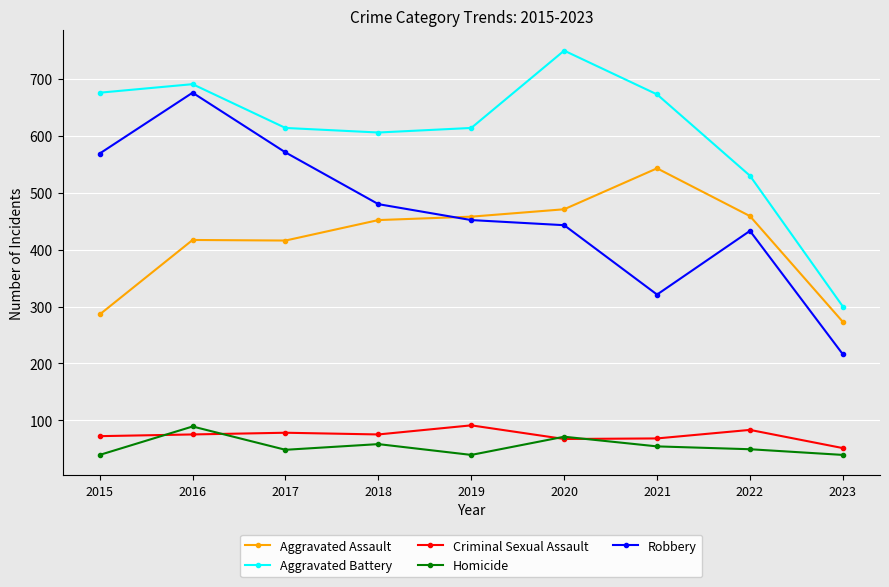

Is the value of Aggravated Assault at 2016 greater than the value of Aggravated Battery at 2023?

Yes